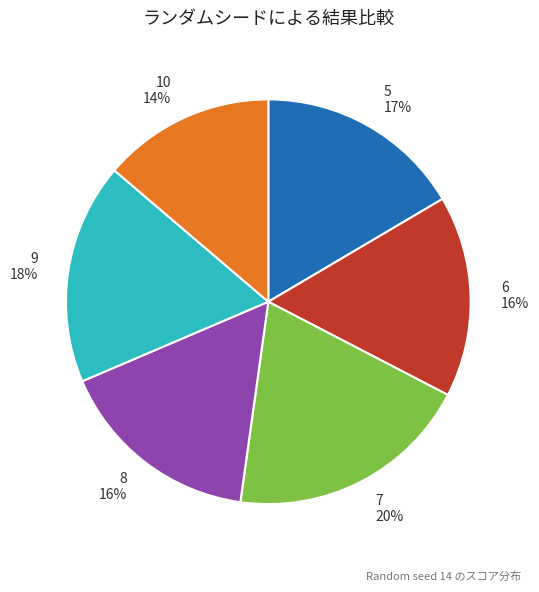

To the nearest percent, what percentage of the pie is 9?

18%